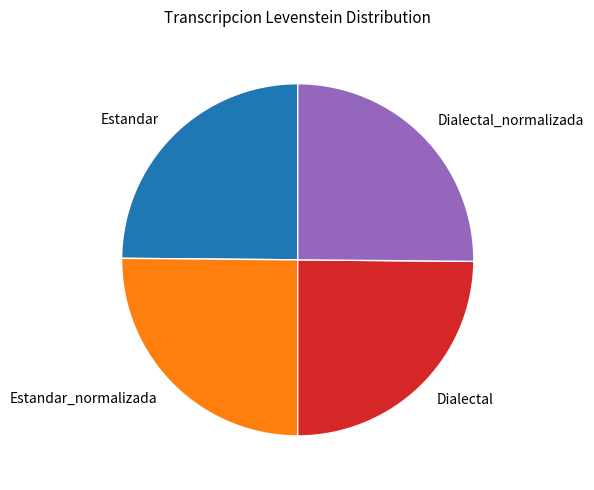

Is Estandar_normalizada the majority of the pie?

No